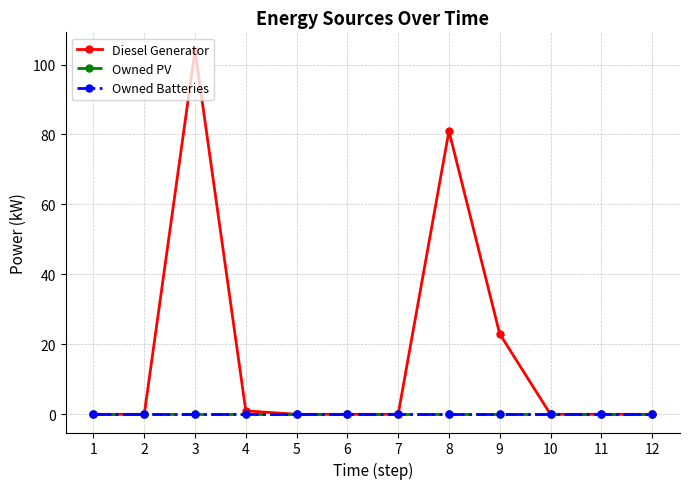

Is this an area chart (filled region under the line)?

No